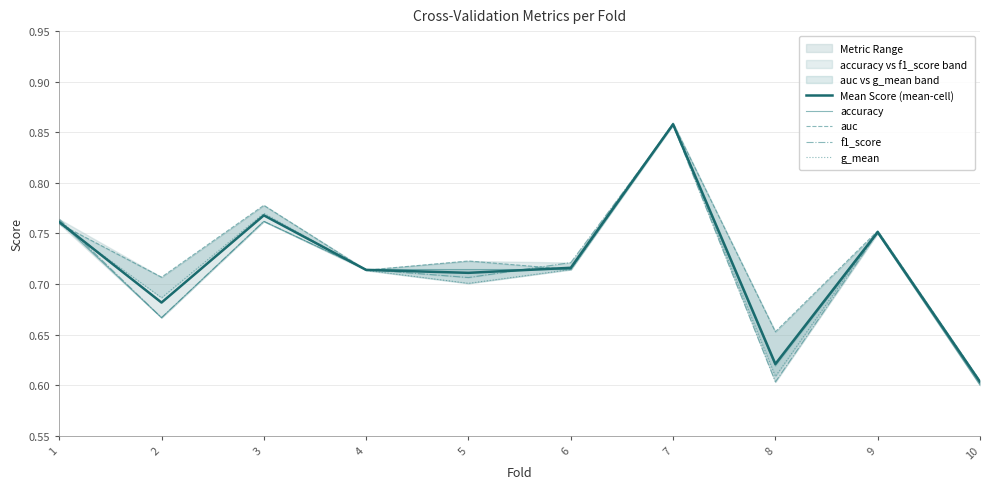

True or false: auc and g_mean cross at least once.

False